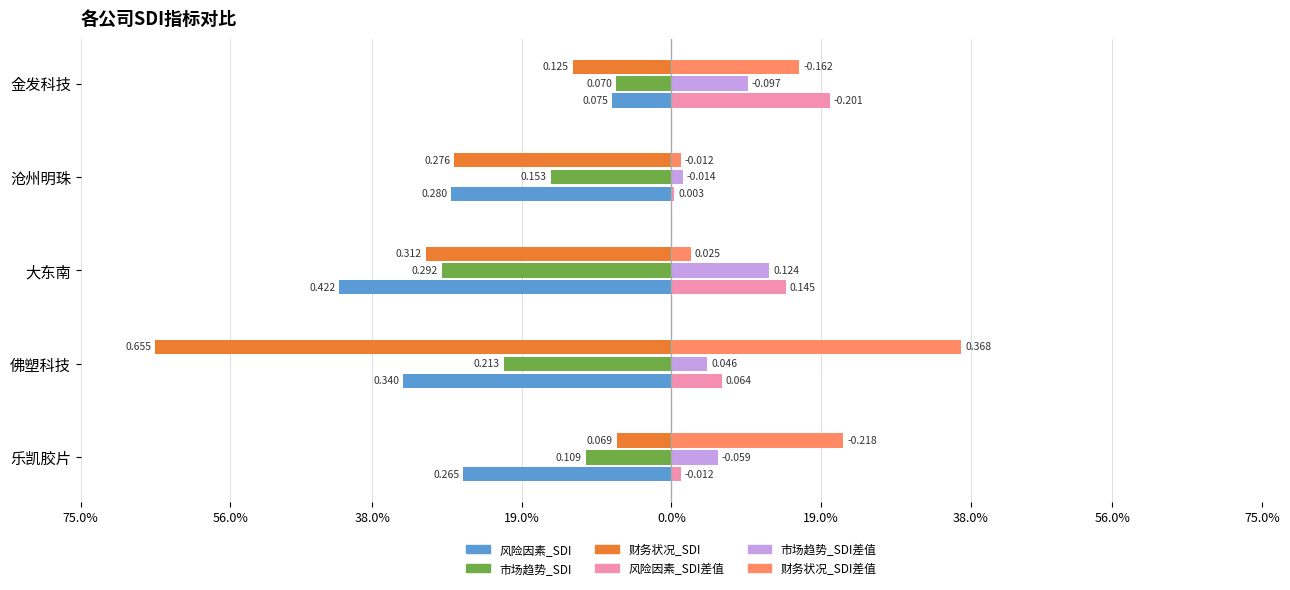

What is the minimum value for 财务状况_SDI?

0.1